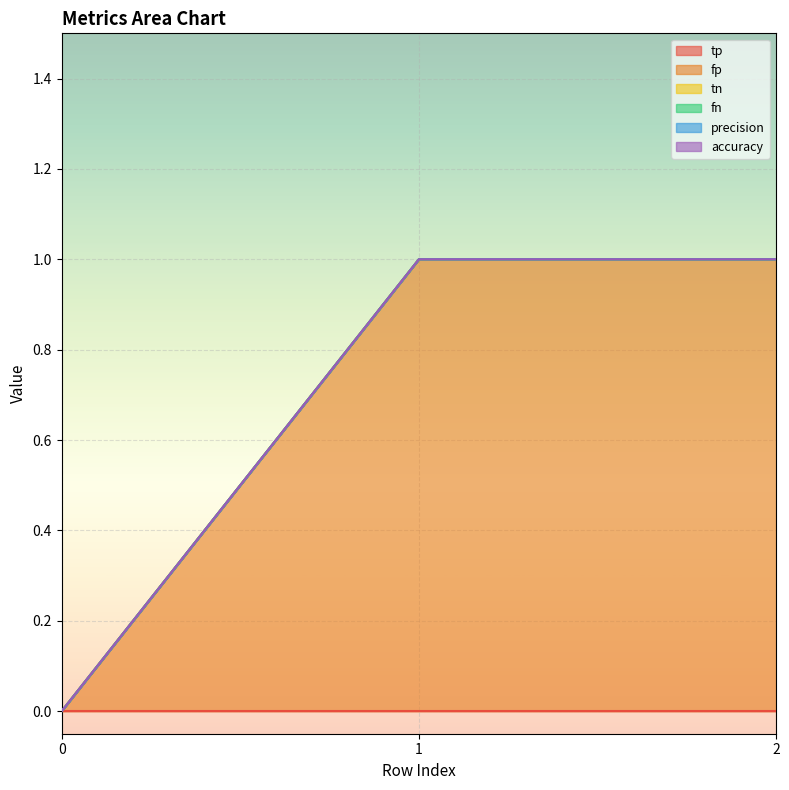

Count the number of categories in the chart.

3